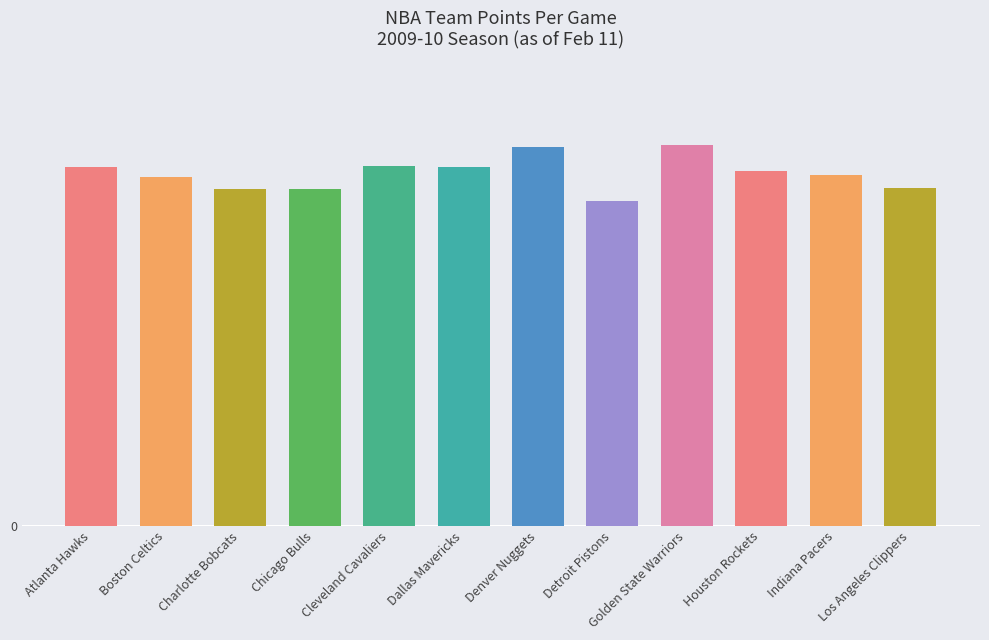

Does the chart contain any negative values?

No